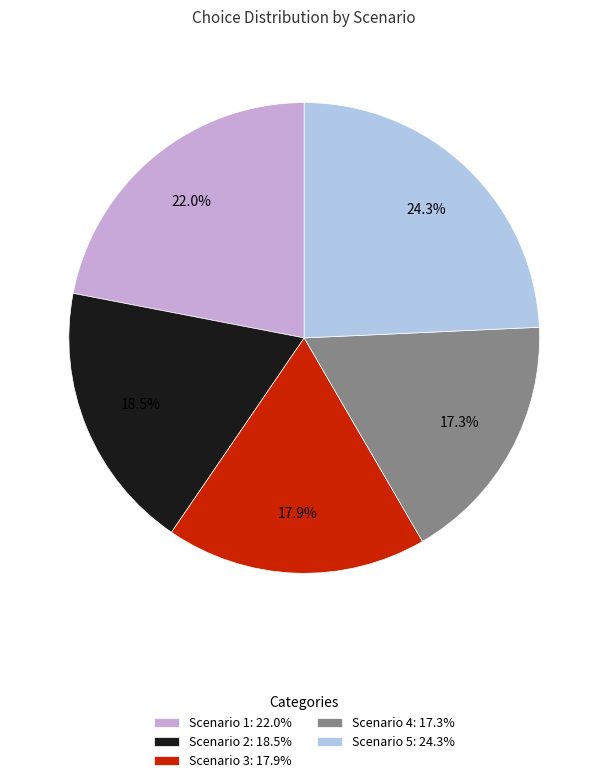

True or false: Scenario 2 accounts for 33% of the total.

False